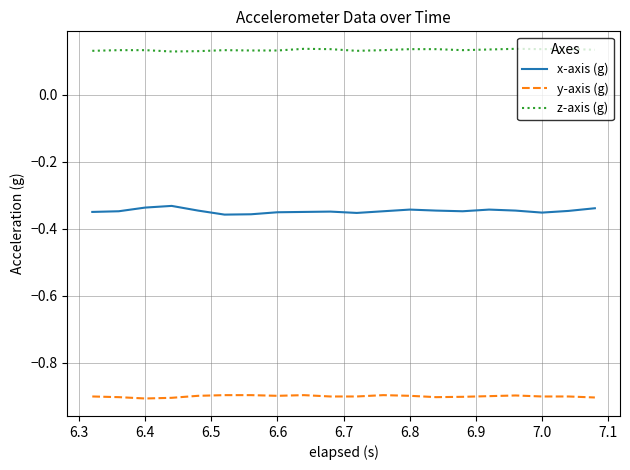

What is the minimum value shown in the chart?

-0.9